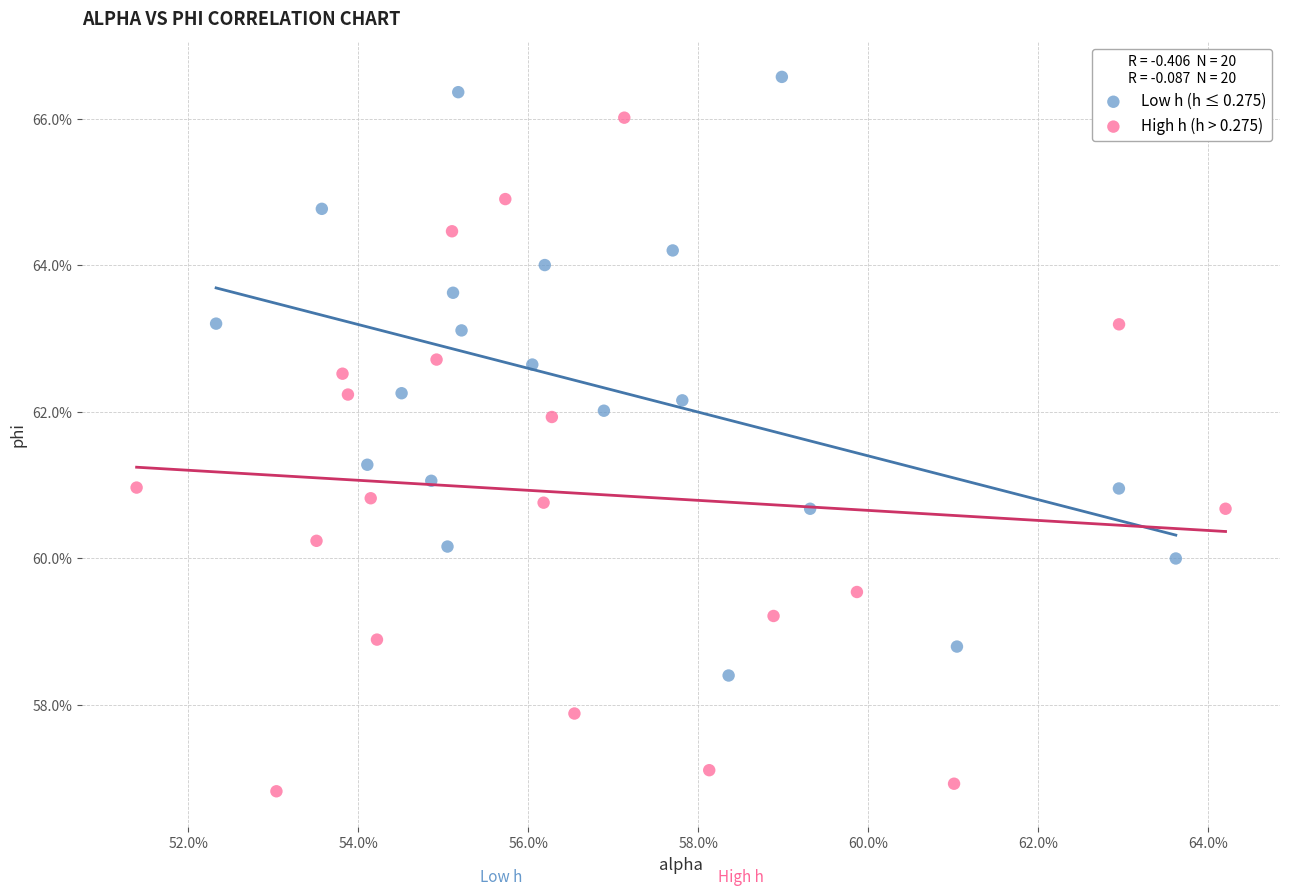

What are all the series names shown in the legend?

Low h (h ≤ 0.275), High h (h > 0.275)